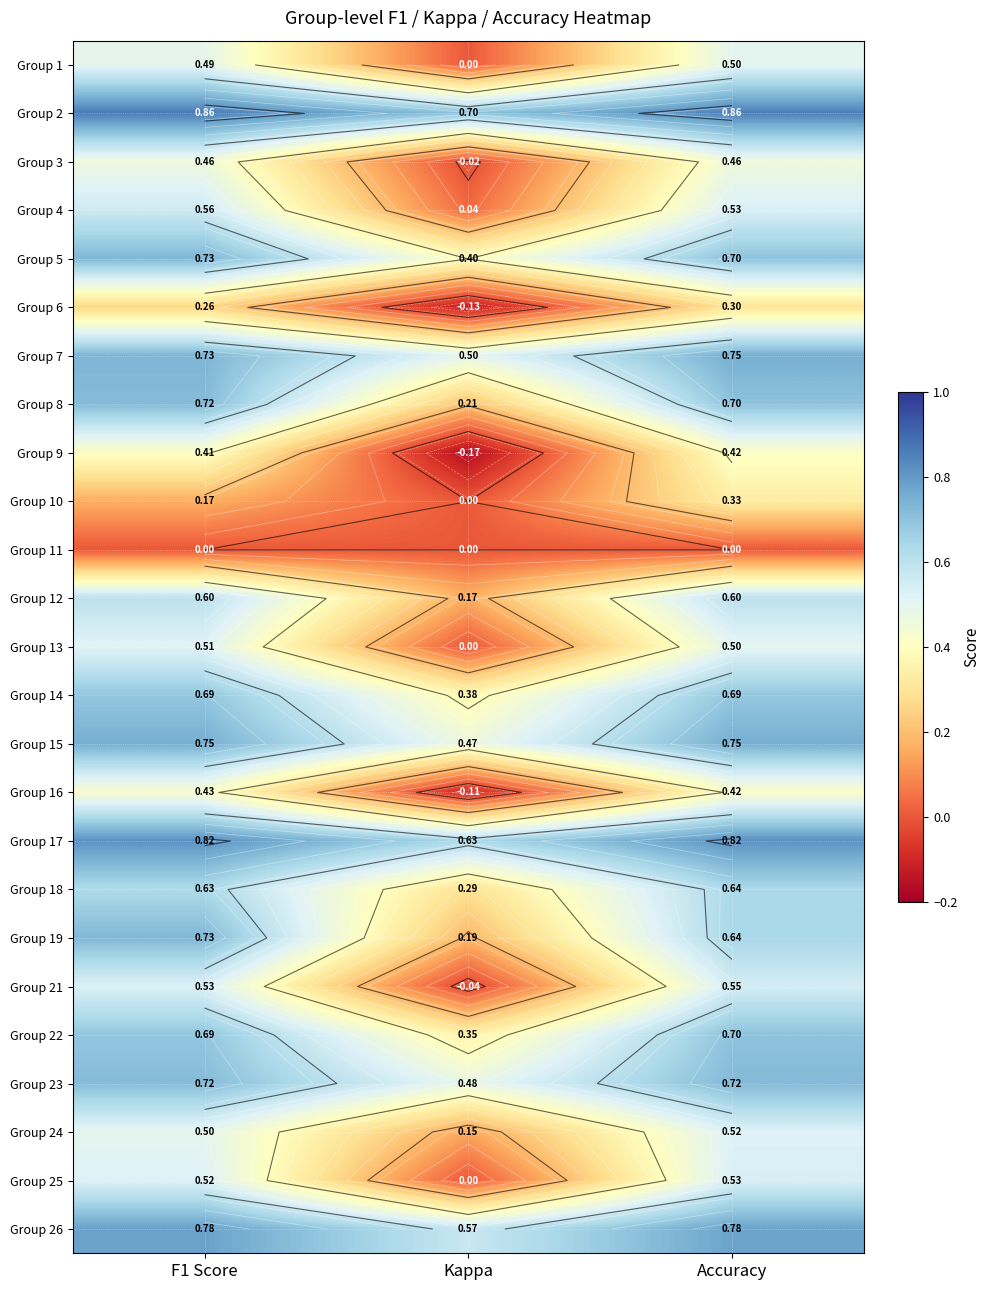

What is the difference between the Group 17 values at F1 Score and Kappa?

0.2